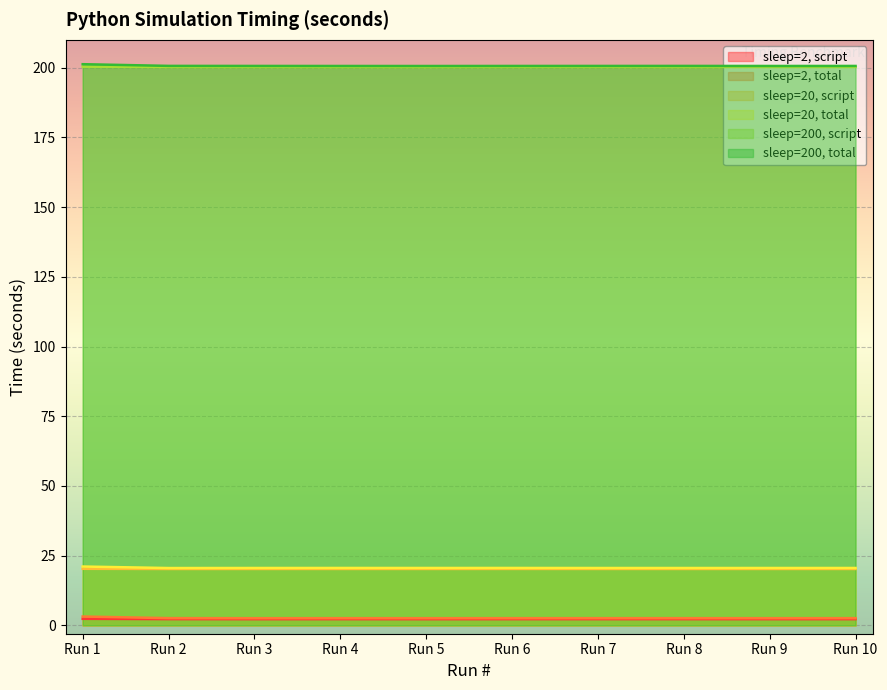

What is the difference between the maximum and minimum values in the sleep=2, script series?

0.1